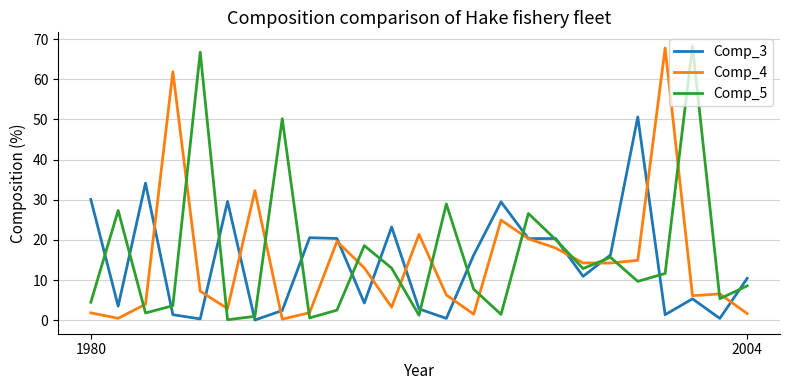

Which series ends up on top after the final intersection of Comp_4 and Comp_5?

Comp_5